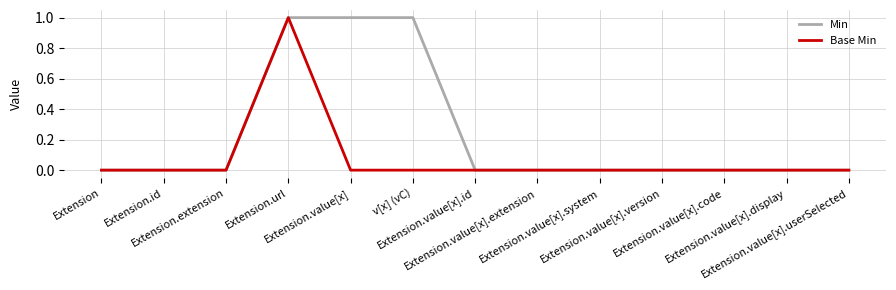

List the series in order of their overall mean, highest first.

Min, Base Min